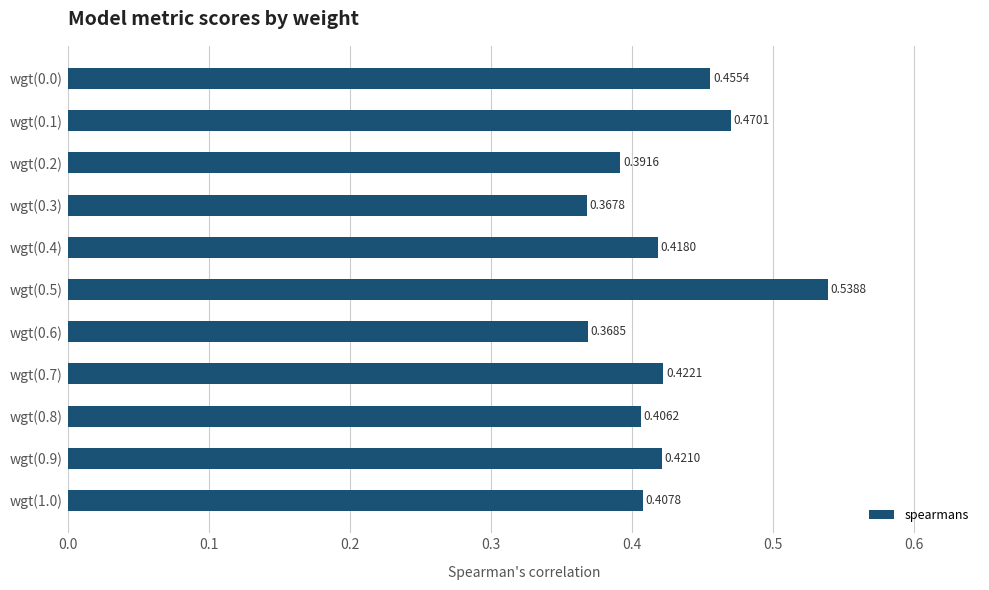

Rank the categories by value from lowest to highest.

wgt(0.3), wgt(0.6), wgt(0.2), wgt(0.8), wgt(1.0), wgt(0.4), wgt(0.9), wgt(0.7), wgt(0.0), wgt(0.1), wgt(0.5)